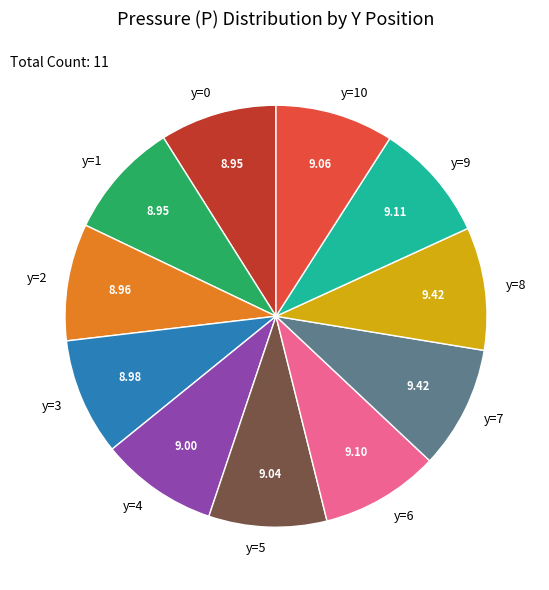

Does y=9 represent more than half of the total?

No